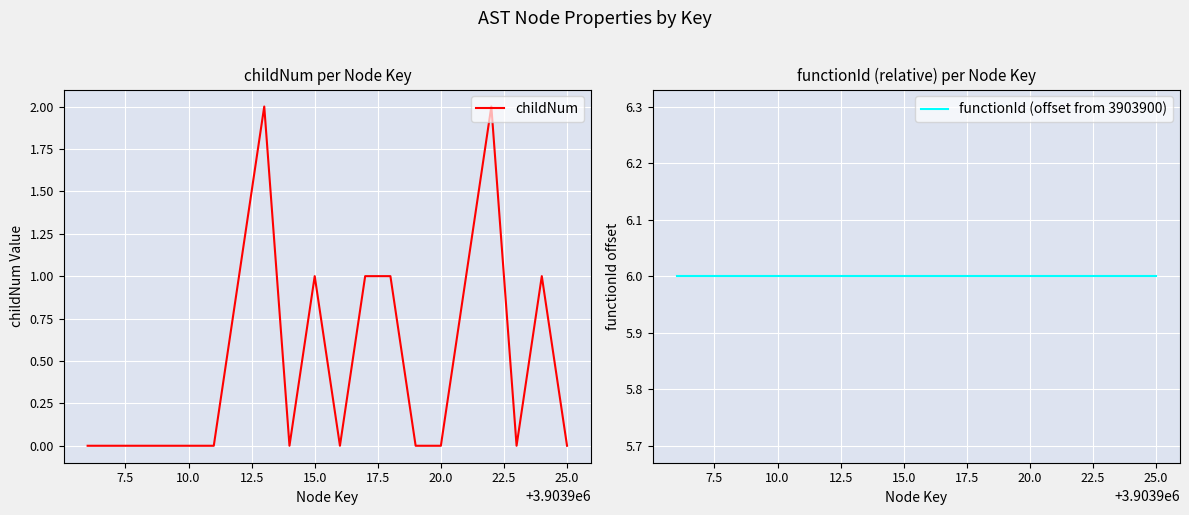

Count the number of data series in this chart.

2